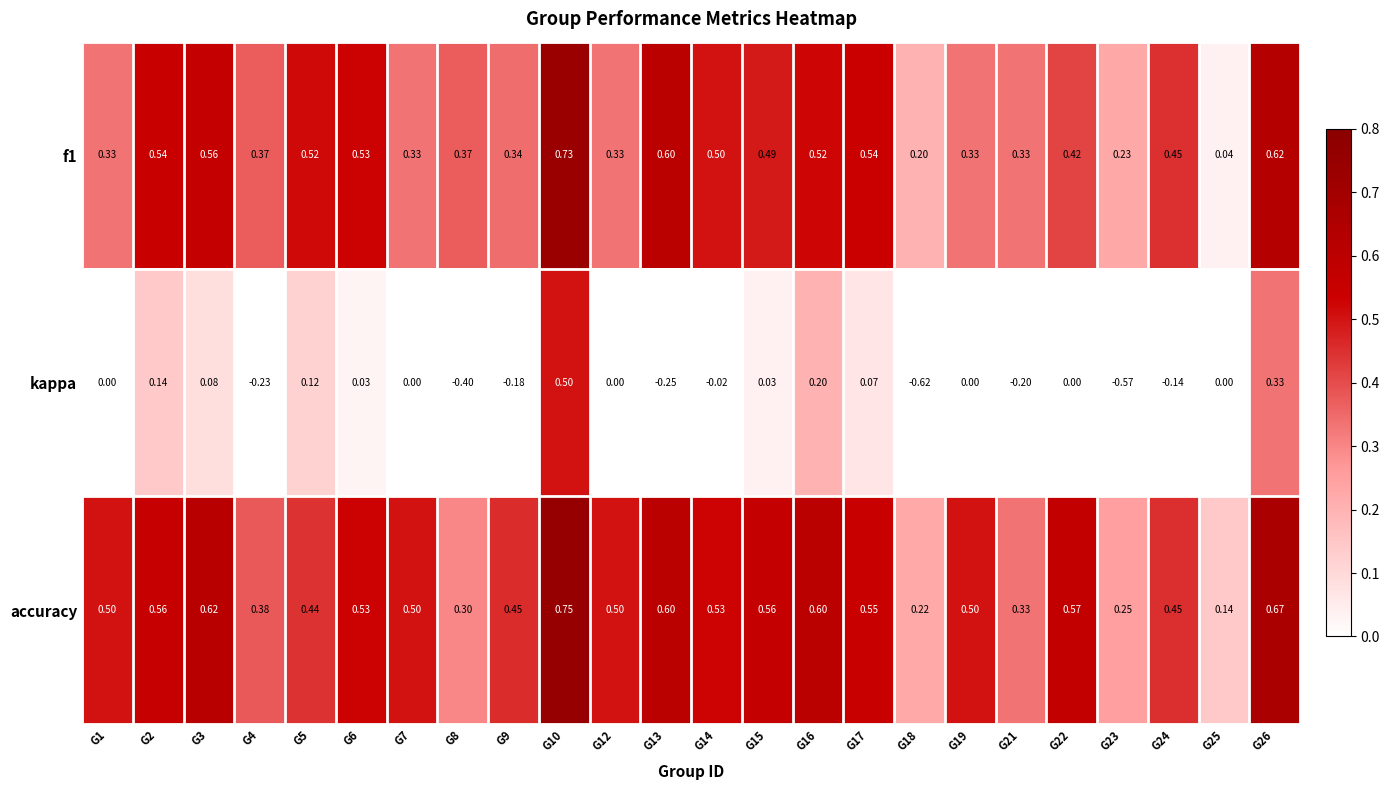

Which series has the largest total across all categories?

accuracy